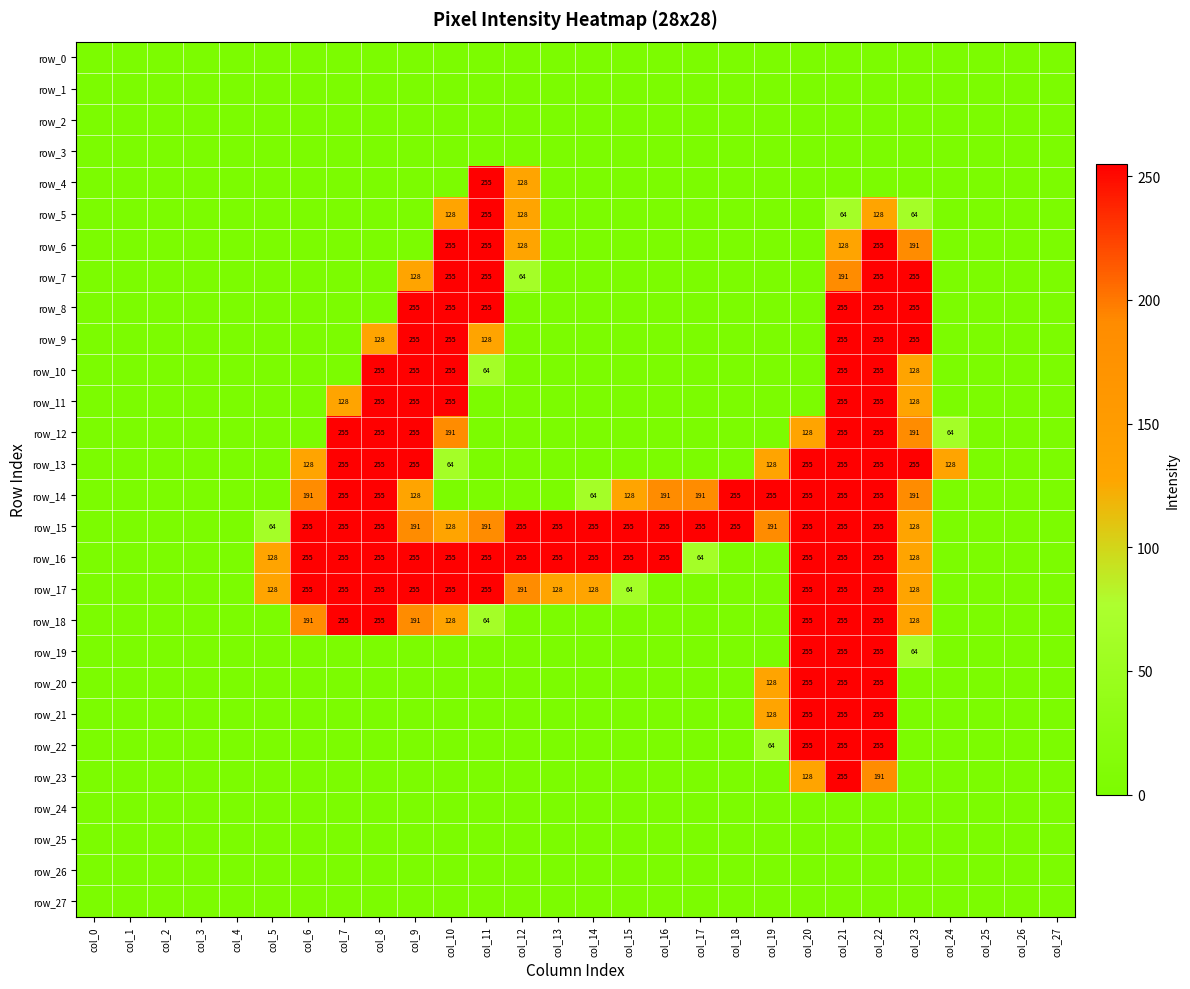

Is it true that row_18 equals 161 at col_19?

False